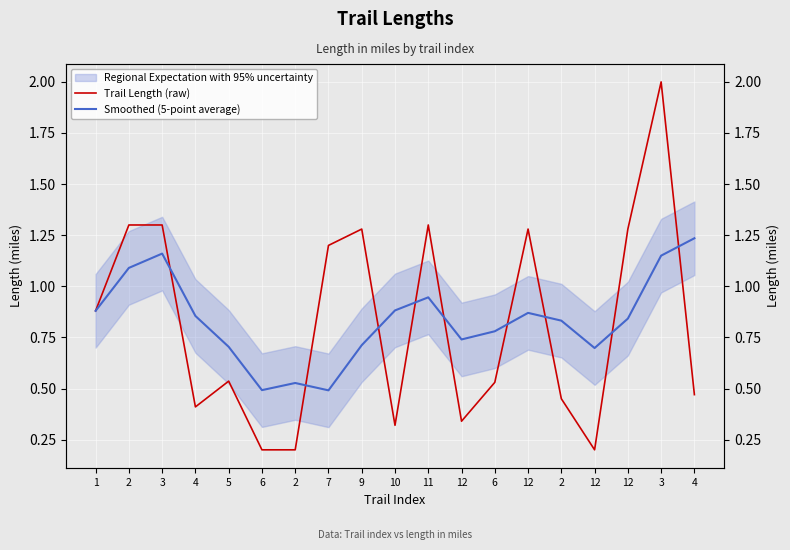

What is the difference between the maximum and minimum values in the Smoothed (5-point average) series?

0.7